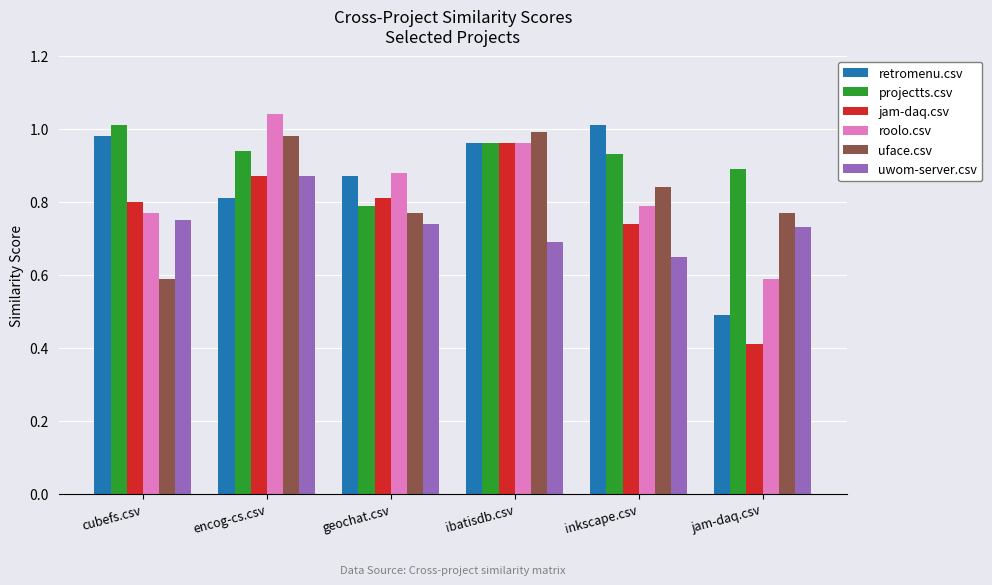

Which category has the highest value across all series?

encog-cs.csv